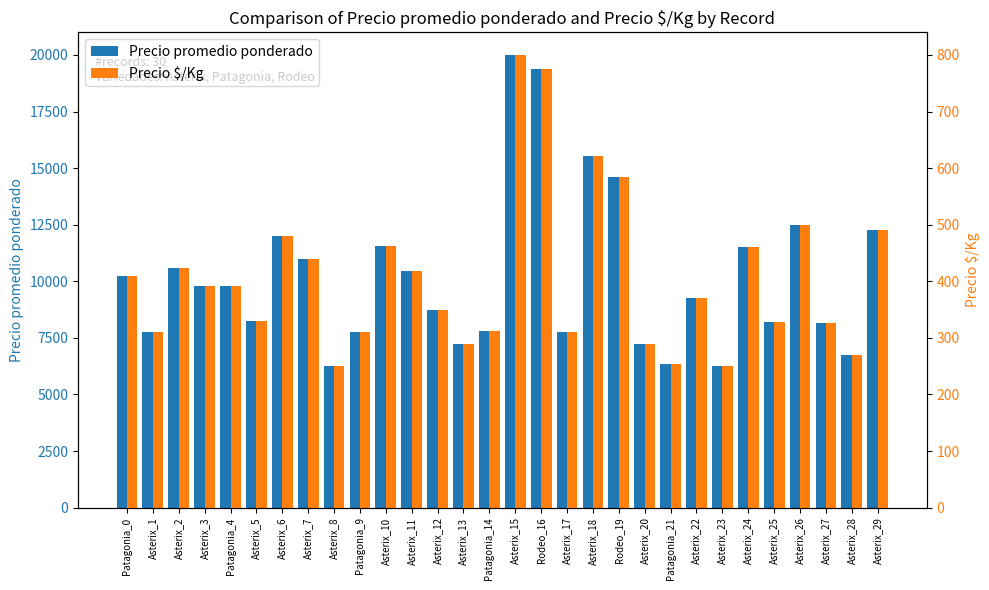

Rank the series at Asterix_24 from highest to lowest value.

Precio promedio ponderado, Precio $/Kg